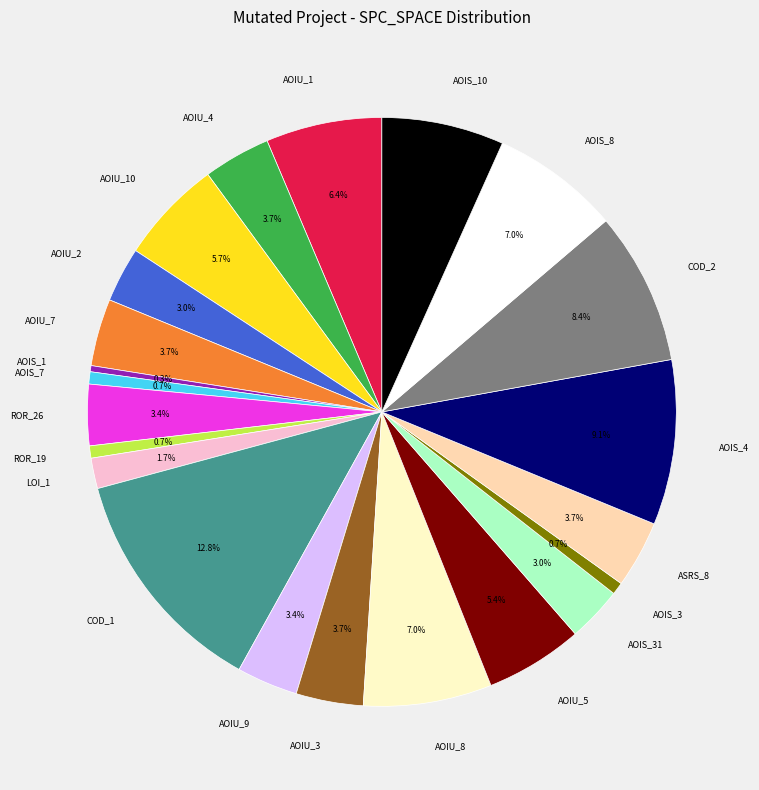

Is there any slice that represents more than half of the pie?

No